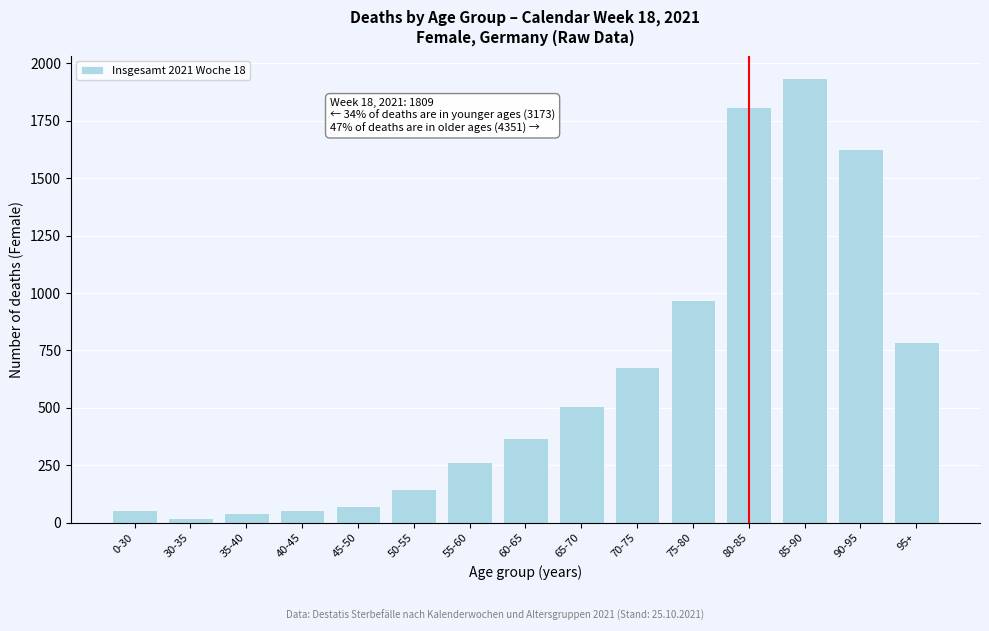

Reading left to right, transcribe all the data shown in this chart.

0-30=55	30-35=19	35-40=41	40-45=55	45-50=72	50-55=147	55-60=263	60-65=370	65-70=506	70-75=676	75-80=969	80-85=1809	85-90=1936	90-95=1629	95+=786